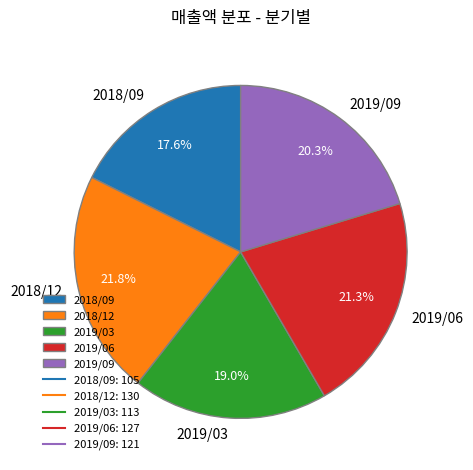

Does 2019/09 represent more than half of the total?

No